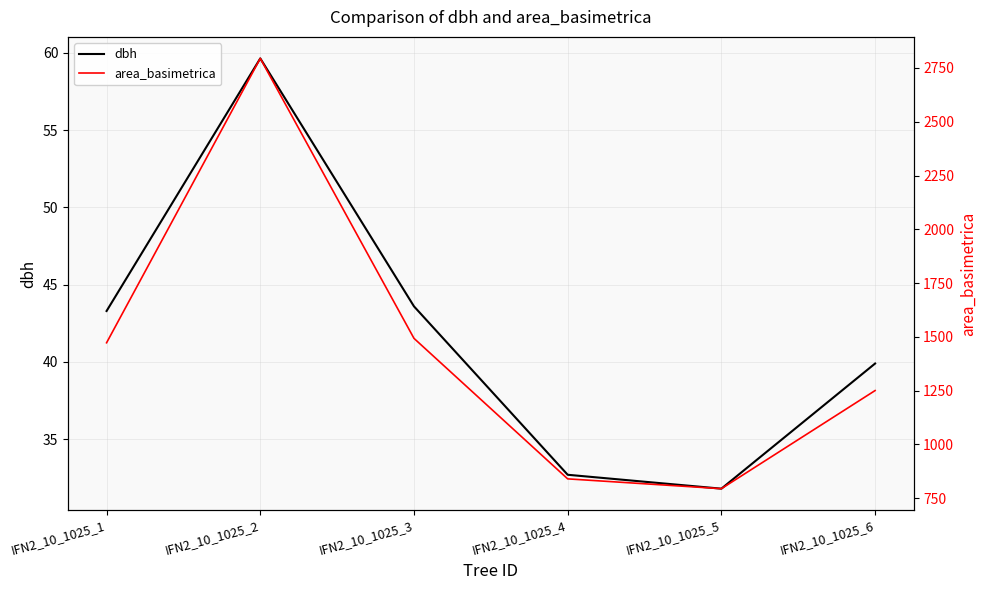

Where does the area_basimetrica series first go above 1472?

IFN2_10_1025_1